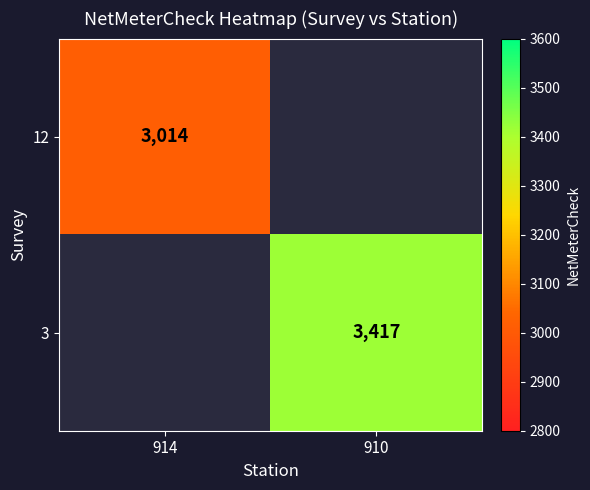

Between 910 and 914, which is larger?

914